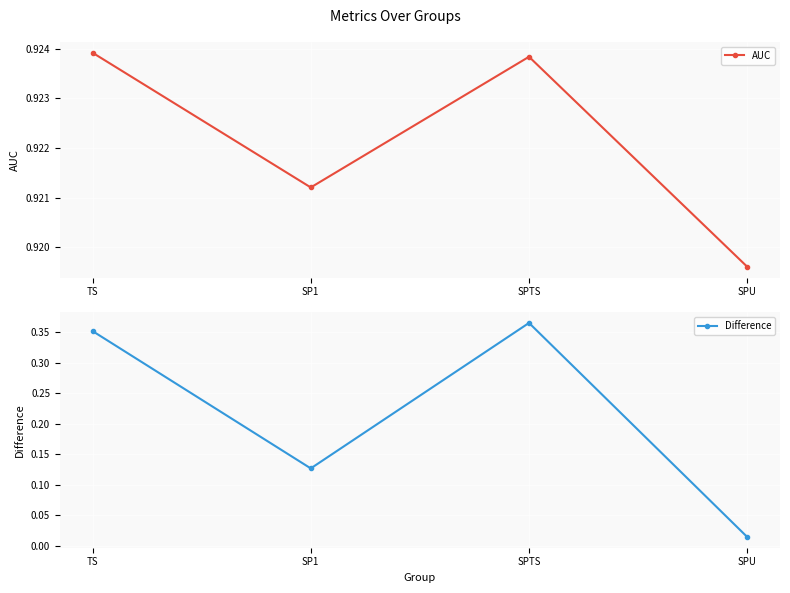

Which series has the largest range (max minus min)?

Difference